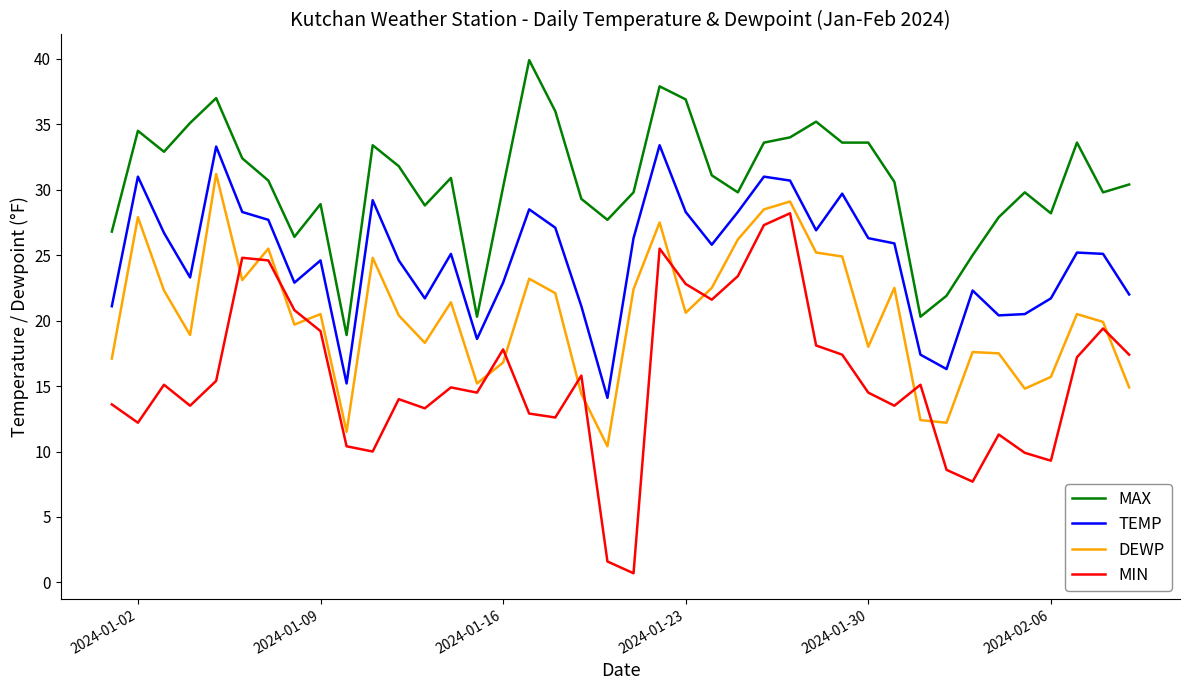

Which series has the largest total across all categories?

MAX